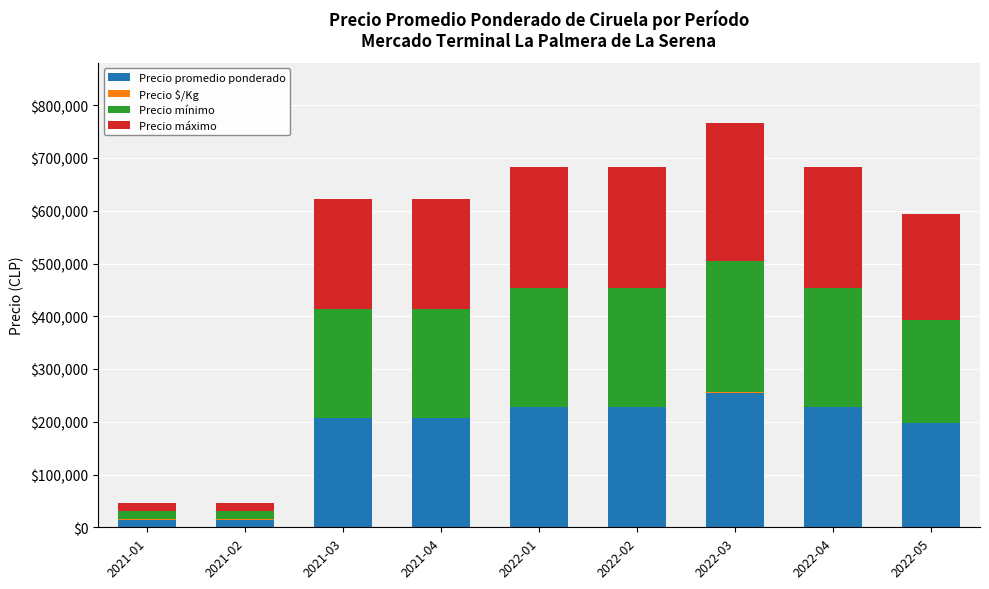

How many distinct data groups are displayed?

4